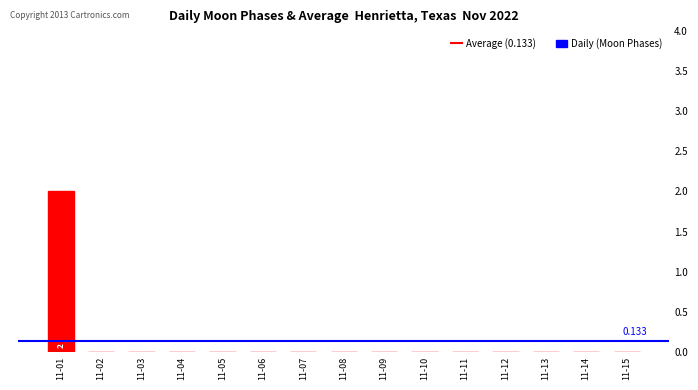

Count the number of categories in the chart.

15